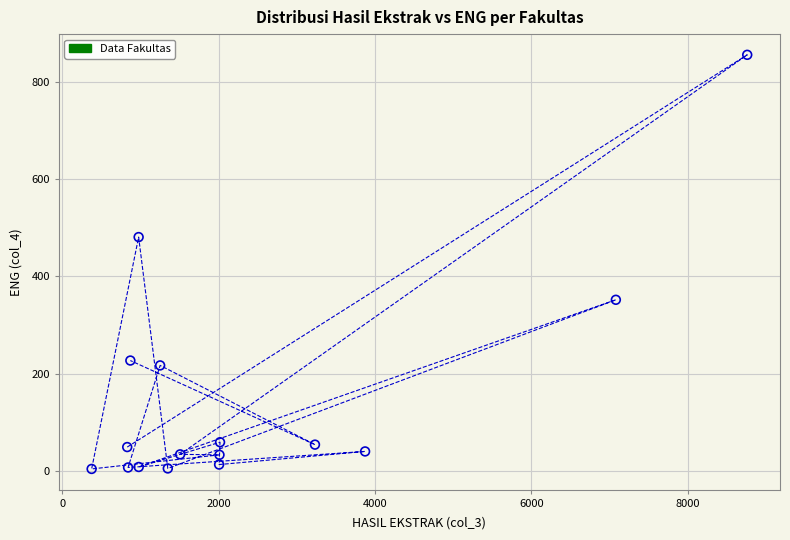

What is the range of Y values (max minus min)?

852